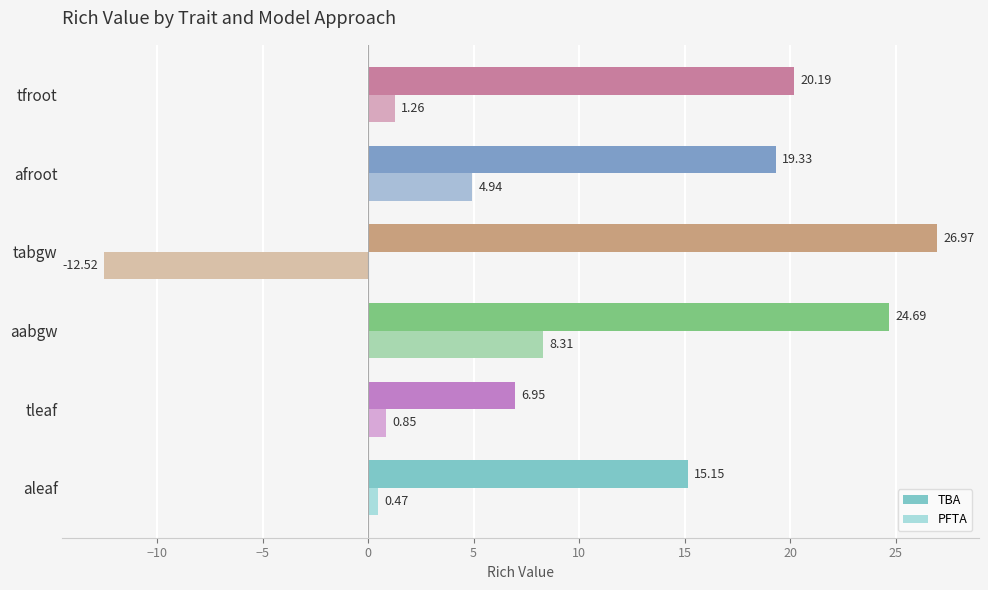

Between aabgw and afroot, which series saw the biggest shift?

TBA